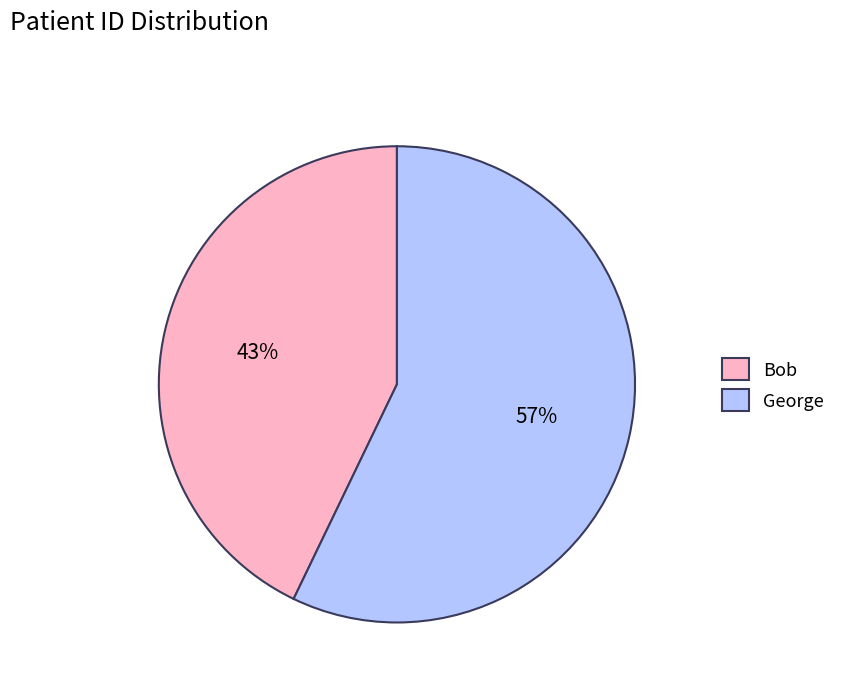

To the nearest percent, what percentage of the pie is Bob?

43%